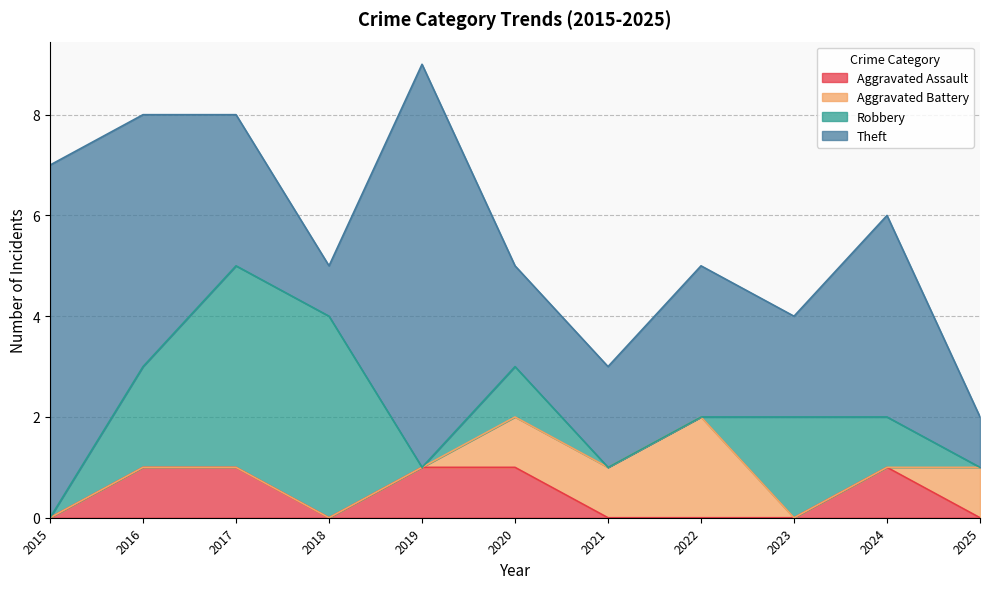

What is the difference between the maximum and minimum values in the Robbery series?

4